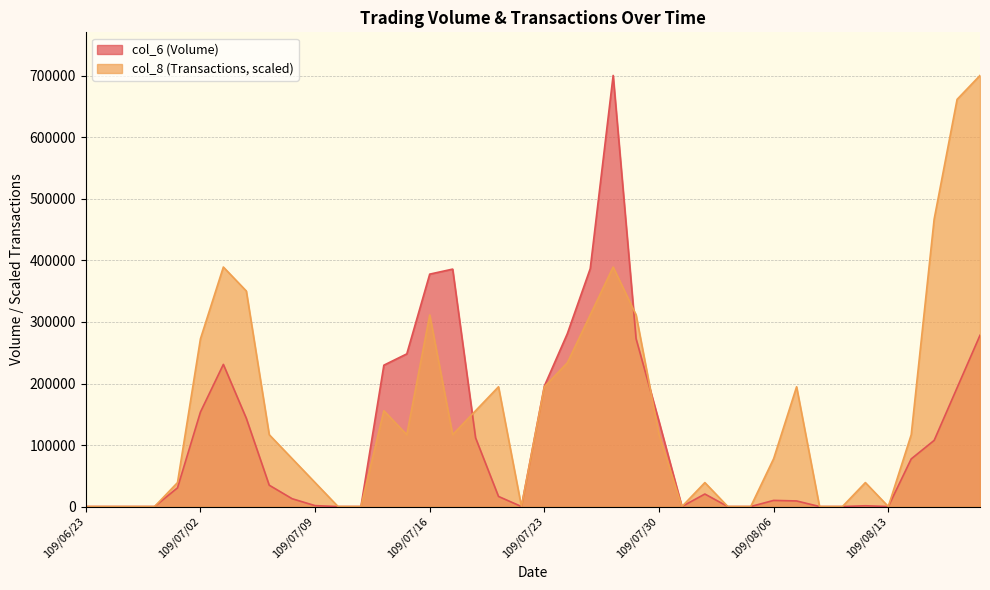

Reading left to right, extract all data points from this chart.

col_6 (Volume): 0.0	0.0	0.0	0.0	30400.0	153580.0	231080.0	143530.0	34700.0	12690.0	1440.0	0.0	0.0	229800.0	248170.0	377820.0	385980.0	111670.0	16410.0	0.0	195900.0	280880.0	386710.0	700840.0	272790.0	138520.0	0.0	20350.0	0.0	0.0	9950.0	9080.0	0.0	0.0	1240.0	0.0	77430.0	107530.0	193000.0	278430.0
col_8 (Transactions): 0.0	0.0	0.0	0.0	38935.6	272548.9	389355.6	350420.0	116806.7	77871.1	38935.6	0.0	0.0	155742.2	116806.7	311484.4	116806.7	155742.2	194677.8	0.0	194677.8	233613.3	311484.4	389355.6	311484.4	116806.7	0.0	38935.6	0.0	0.0	77871.1	194677.8	0.0	0.0	38935.6	0.0	116806.7	467226.7	661904.4	700840.0